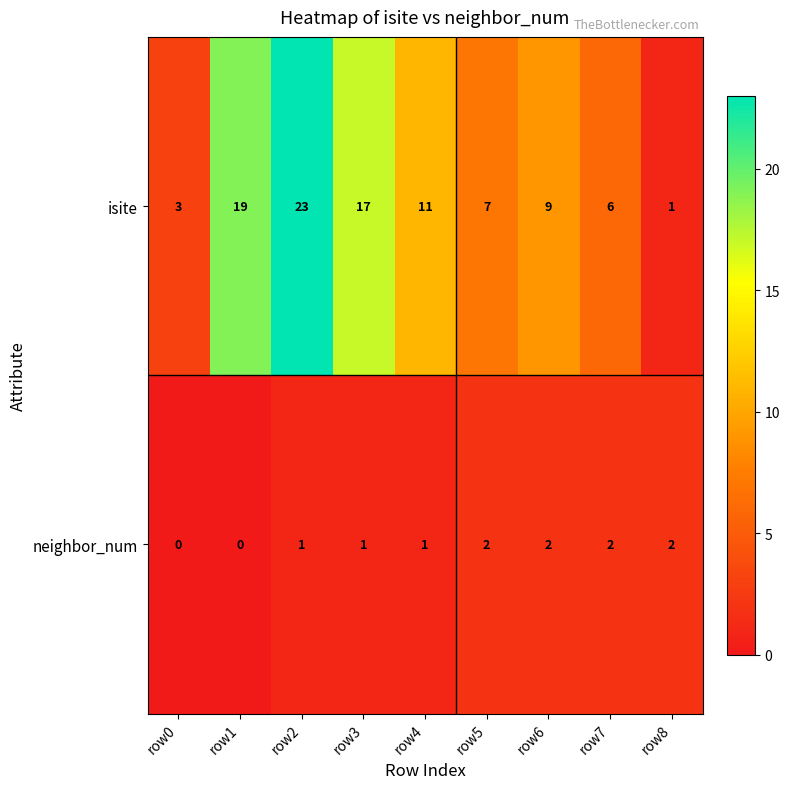

At which label does isite reach its peak?

row2